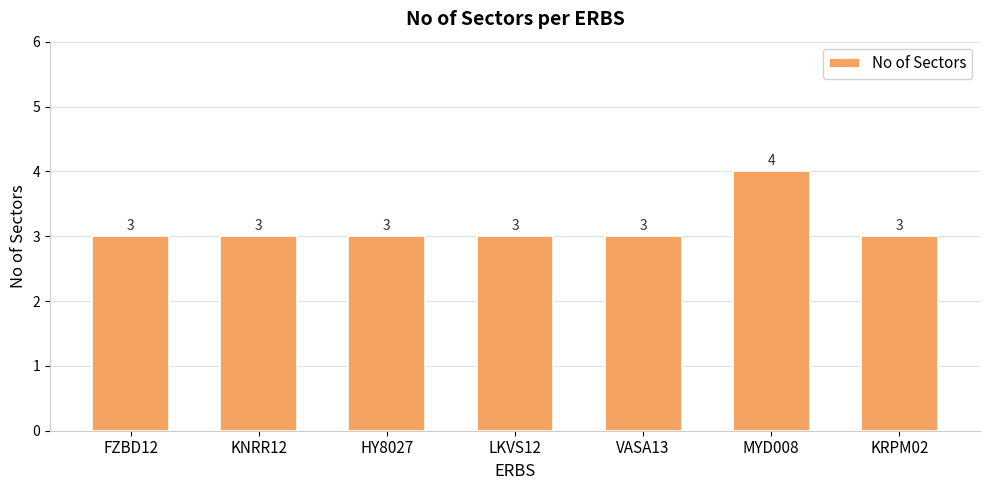

What is the ratio of the value at HY8027 to the value at VASA13?

1.0